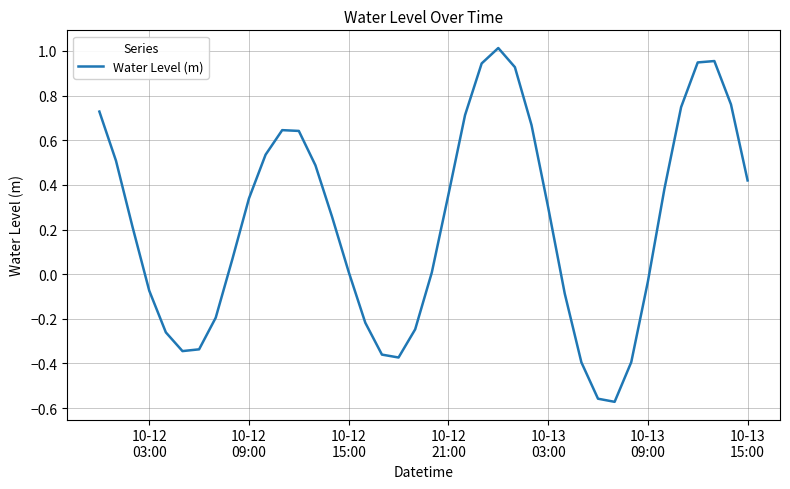

How many values are below zero?

15